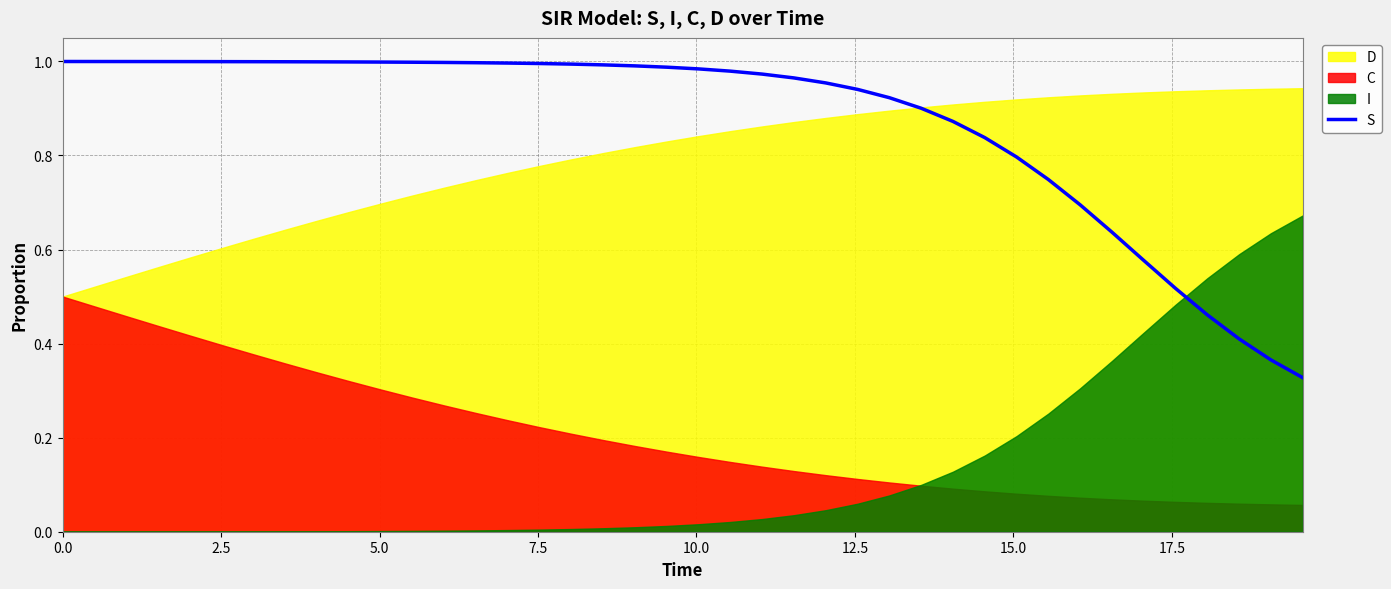

True or false: the data shows 1.5 at 29.

False